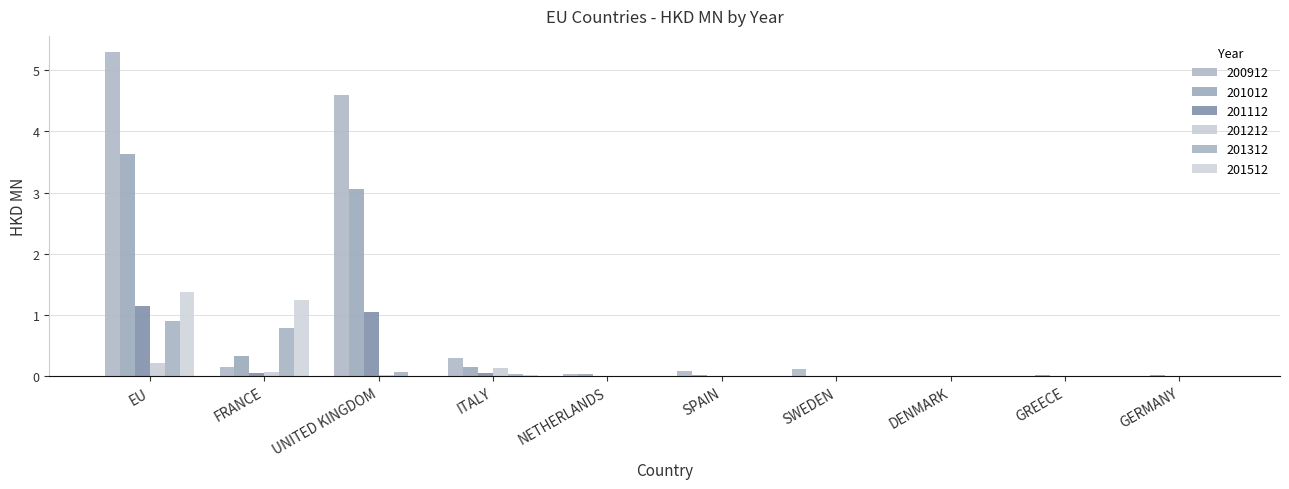

Which series changed the most between FRANCE and SWEDEN?

201512